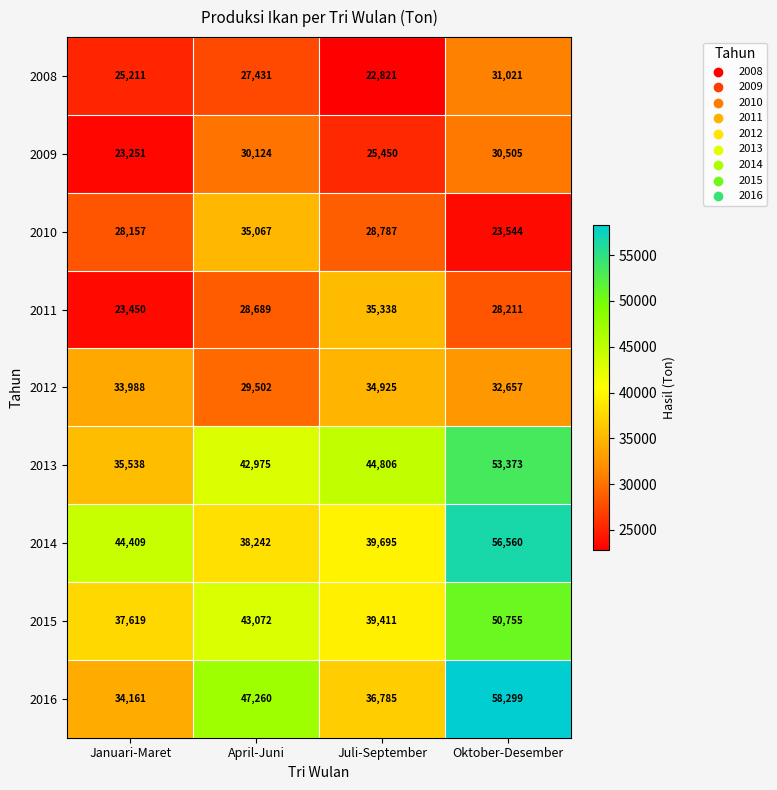

Count the 2016 values in the range 36785 to 58299.

3